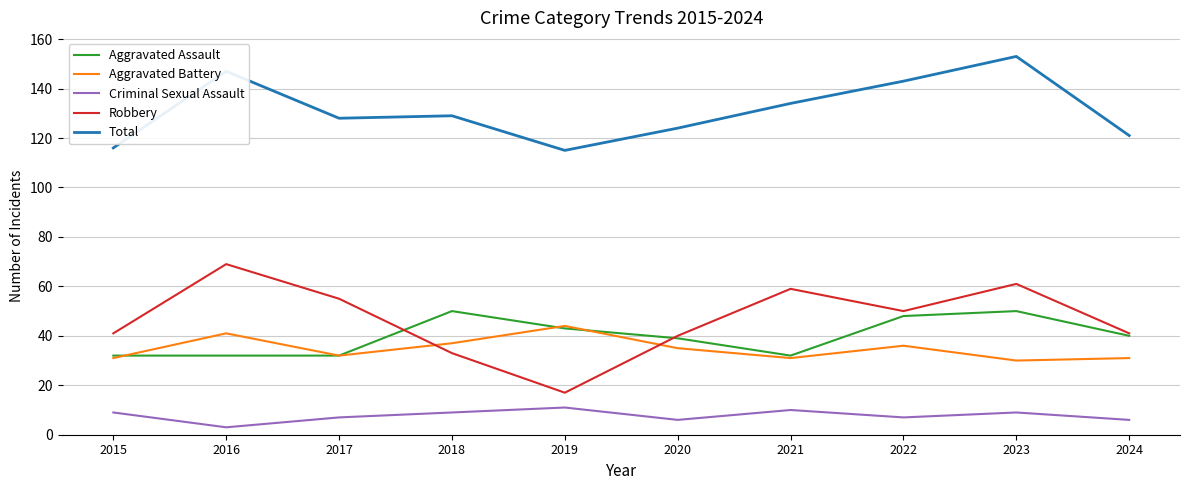

What is the average value of the Aggravated Assault series?

40